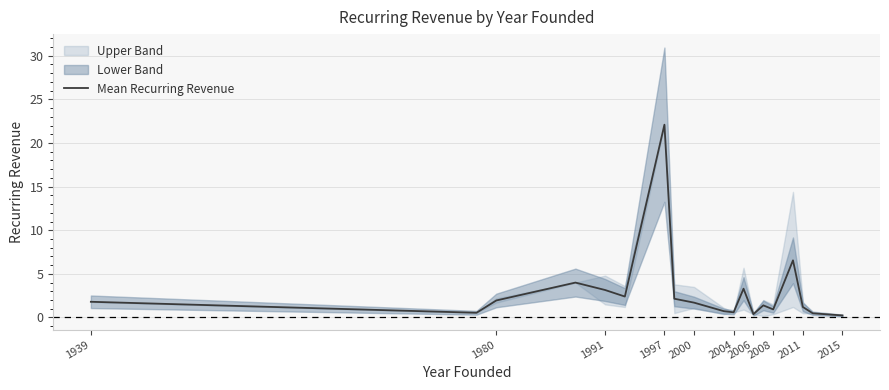

The Mean Recurring Revenue series shows 0.6 at 2004. True or false?

True